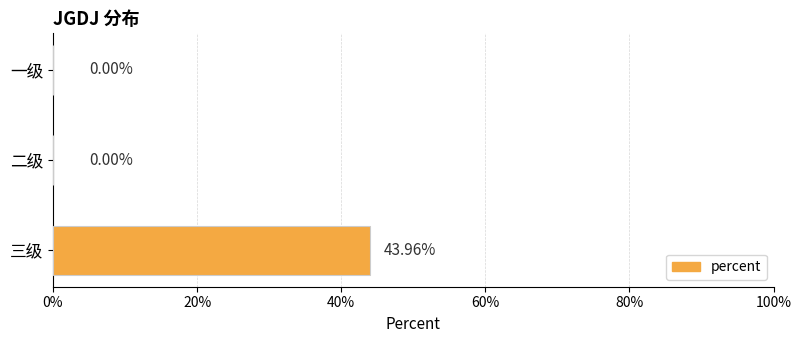

Are the bars horizontal?

Yes